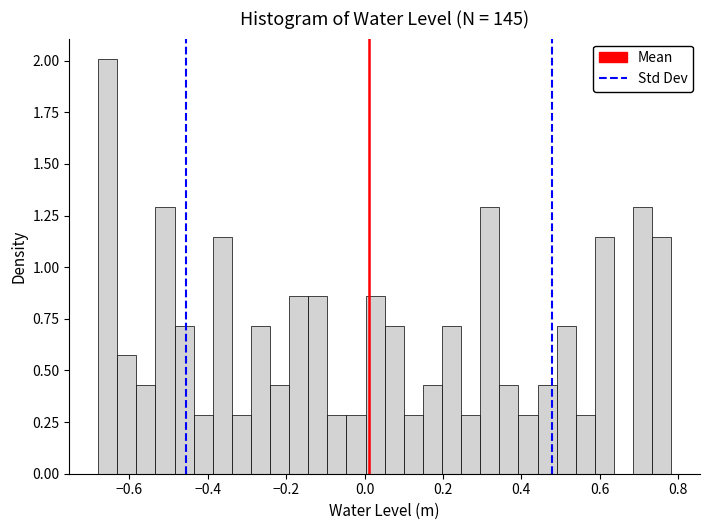

Read against the x-axis, roughly where is the centre of the tallest bar?

-0.66